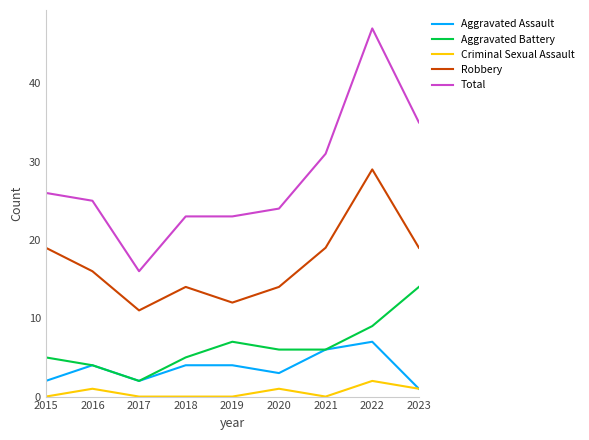

Read the Aggravated Assault value at 2022.

7